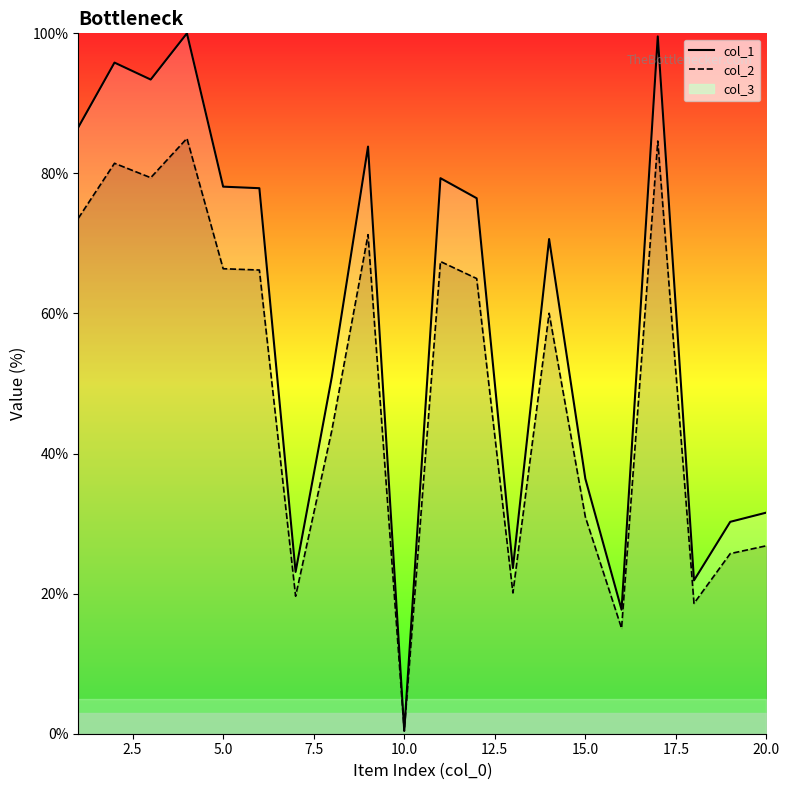

What is the spread (max minus min) of values at 20.0?

4.7